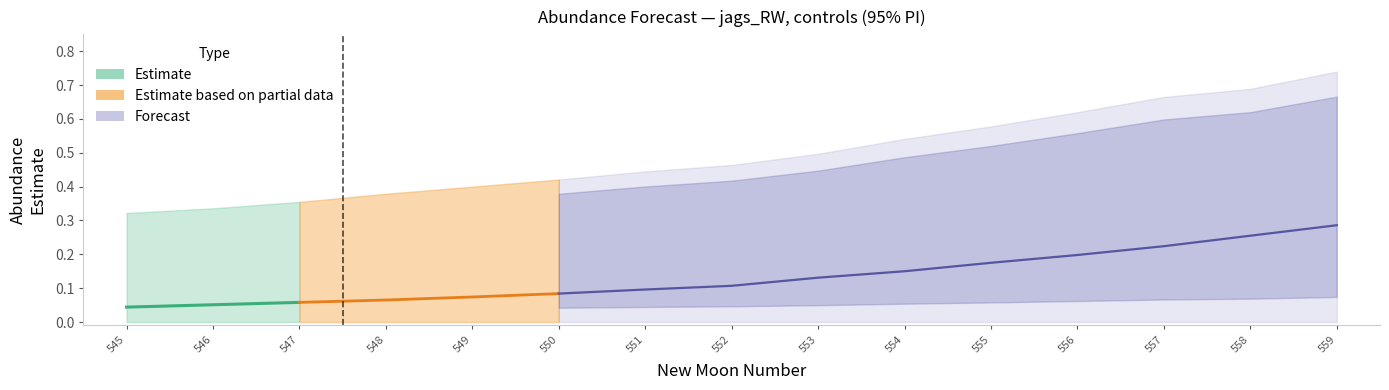

What is the difference between the second highest and minimum values in the estimate series?

0.2